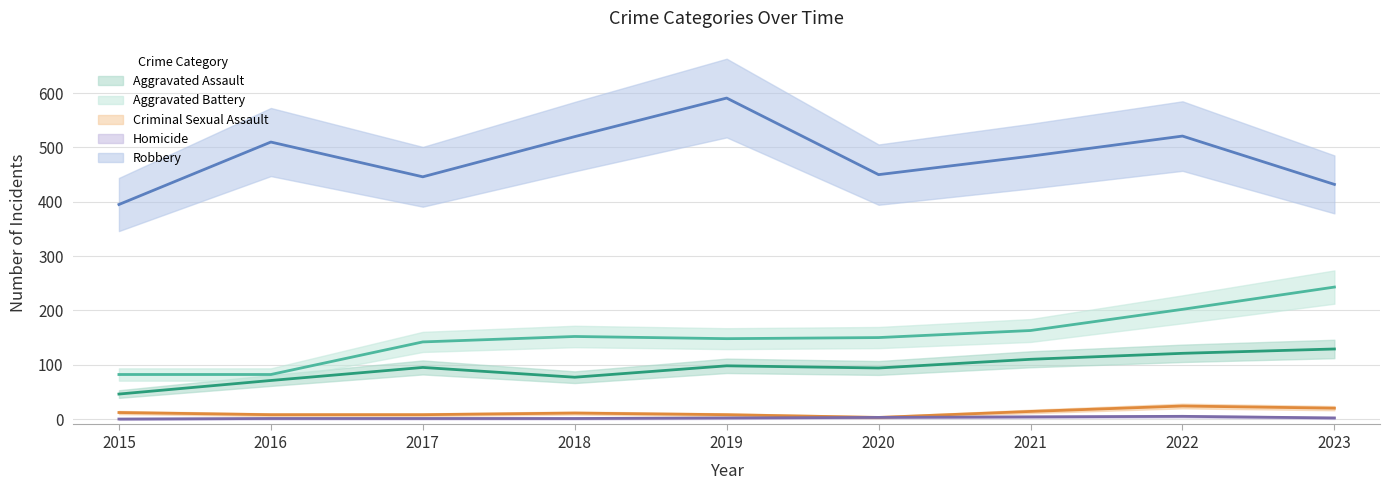

Where is Aggravated Battery nearest to the value 162?

2021